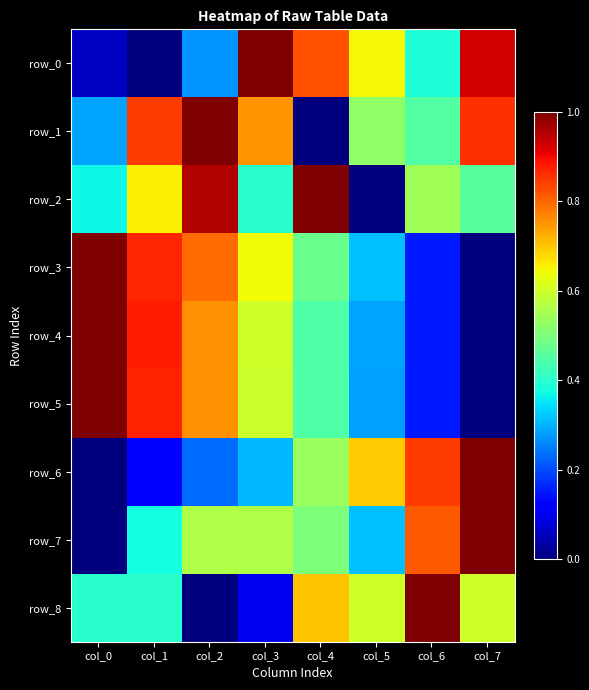

What is the total value across all series at col_6?

4.5